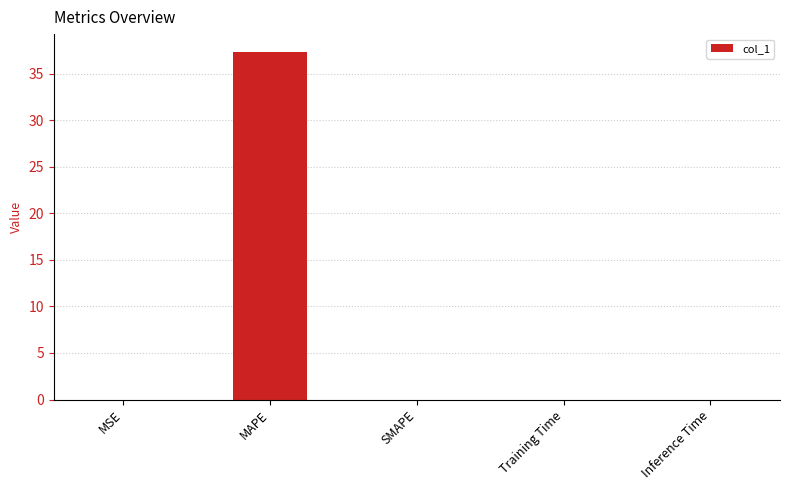

What is the sum of all values?

37.4